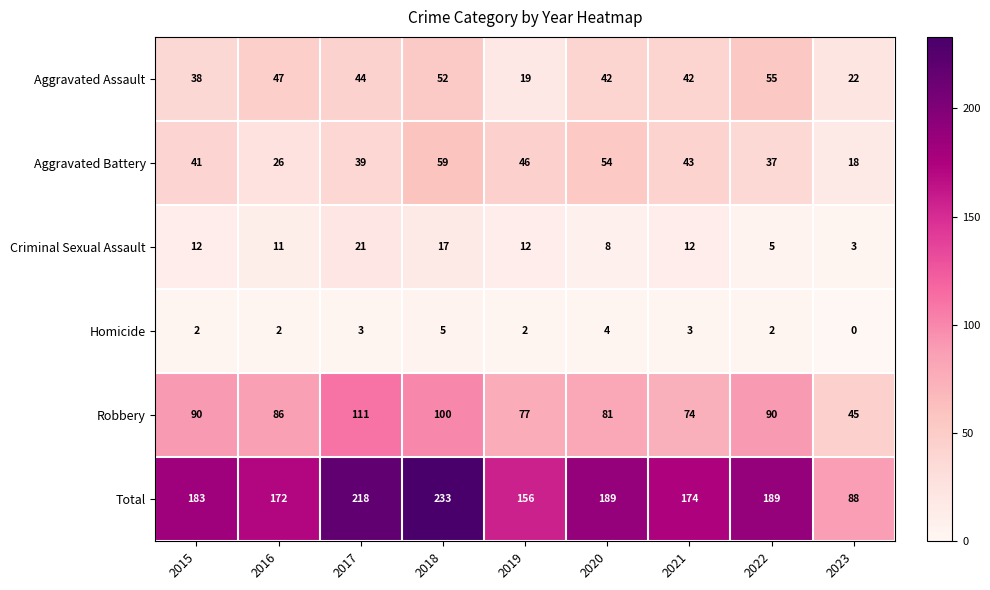

The Aggravated Battery series shows 41 at 2015. True or false?

True